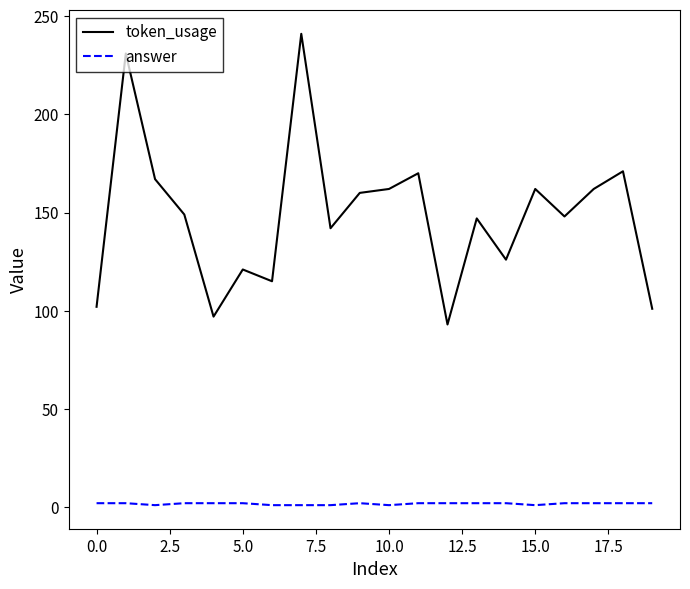

Which series has the largest range (max minus min)?

token_usage